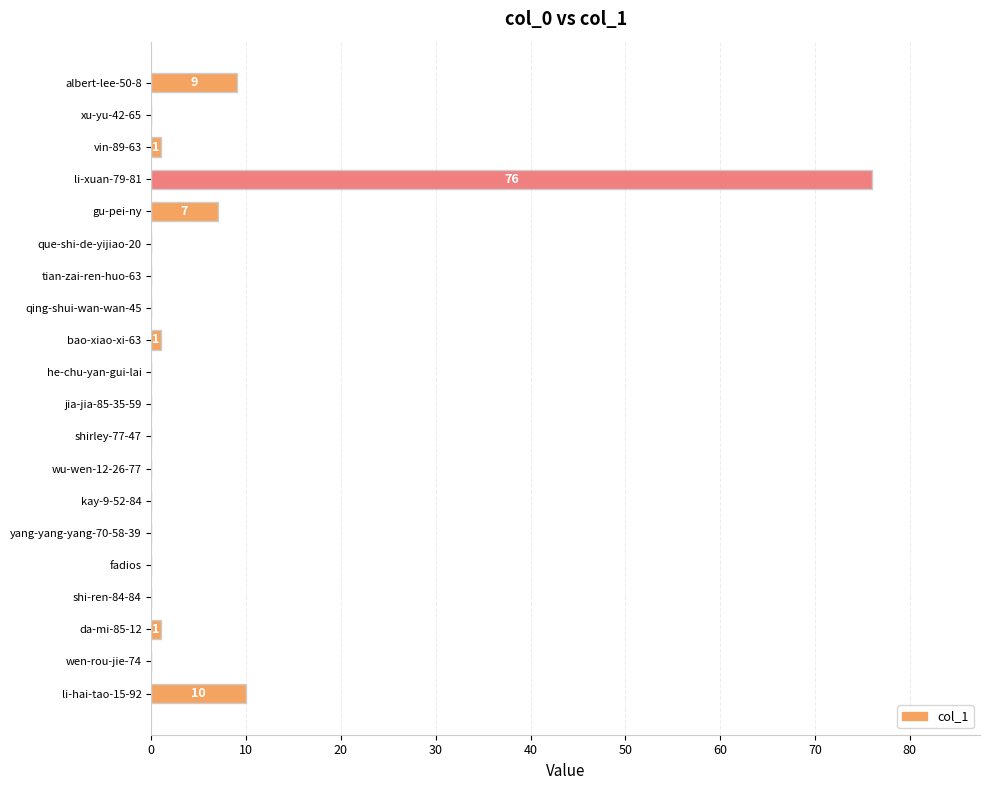

True or false: the data shows 0 at que-shi-de-yijiao-20.

True